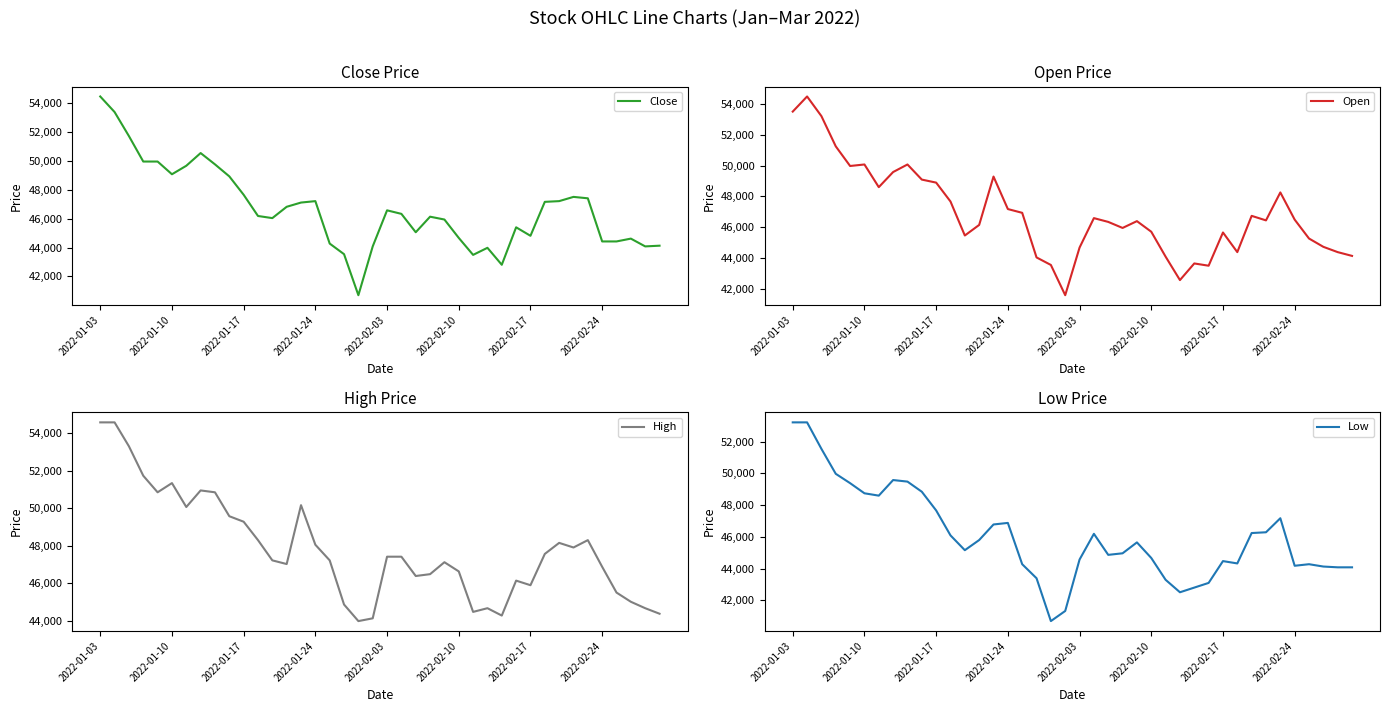

At which label does Close reach its peak?

2022-01-03